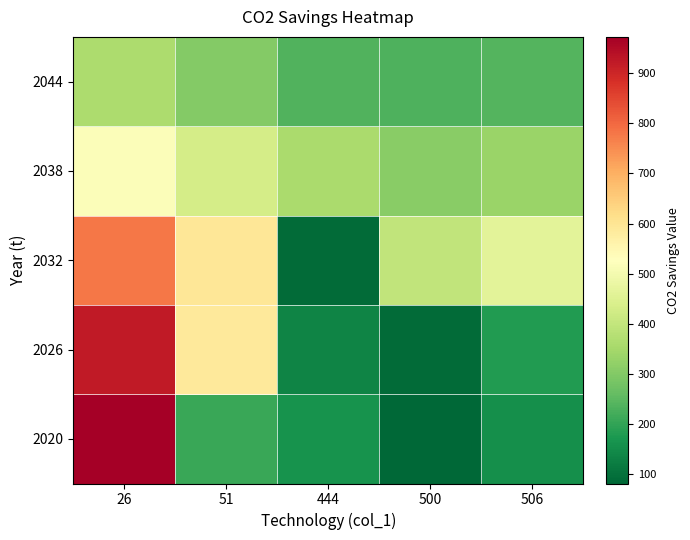

What is the spread (max minus min) of values at 506?

306.6